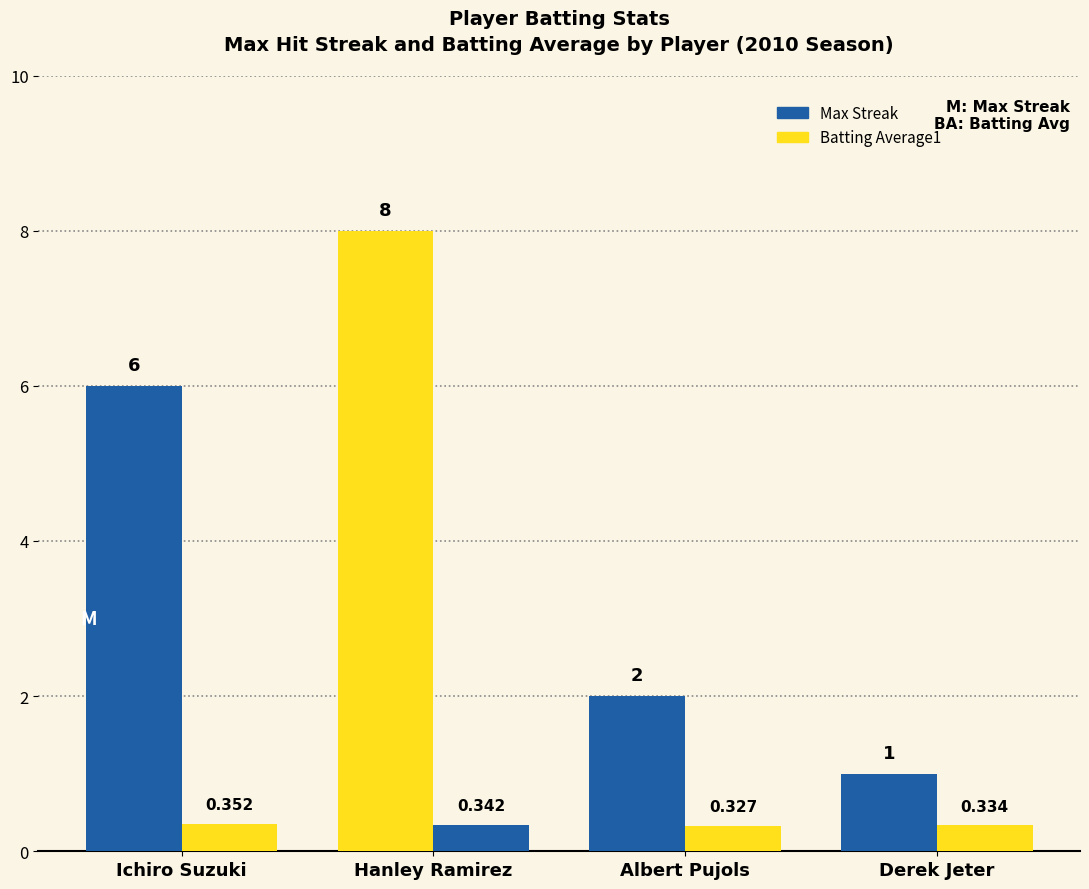

How many distinct data groups are displayed?

2